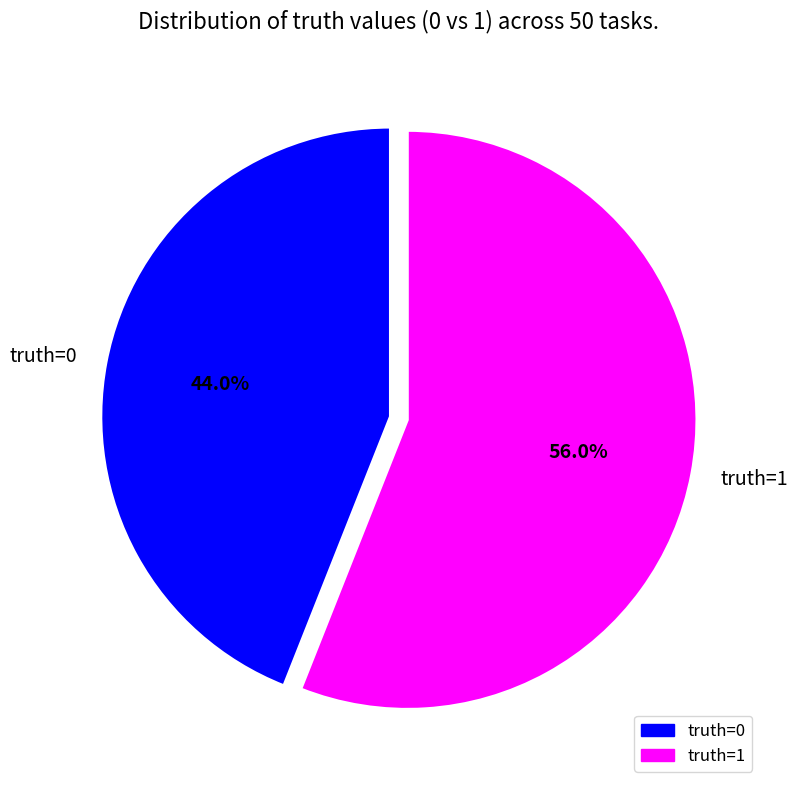

What is the smallest slice in the pie chart?

truth=0